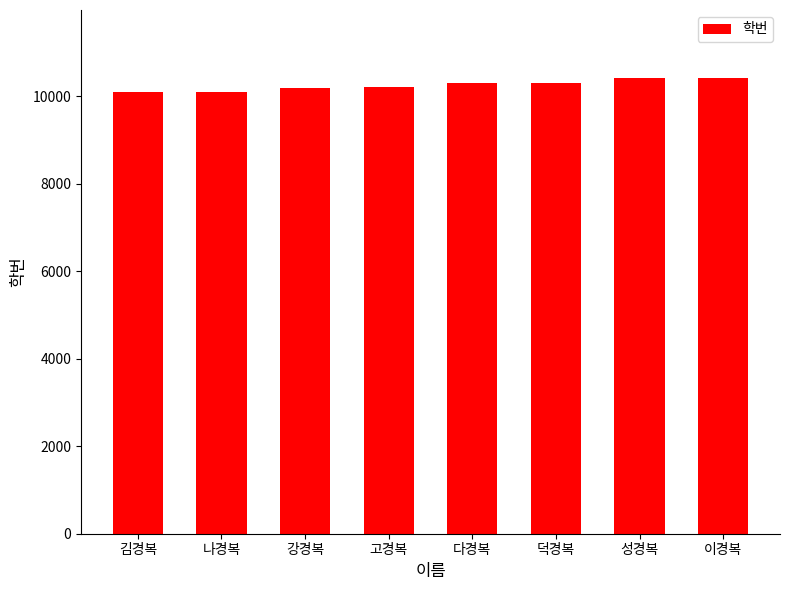

What is the change in value from 나경복 to 강경복?

+99